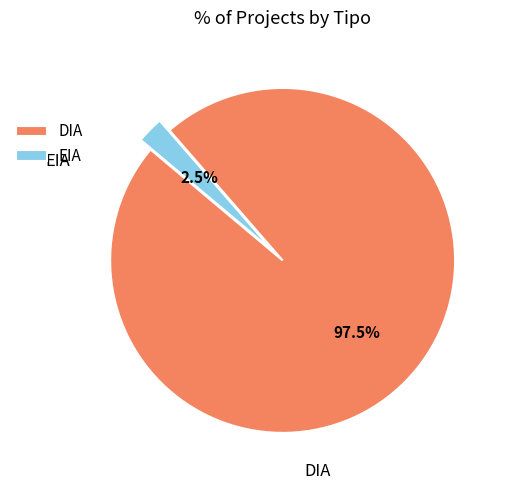

Which has a higher value, EIA or DIA?

DIA